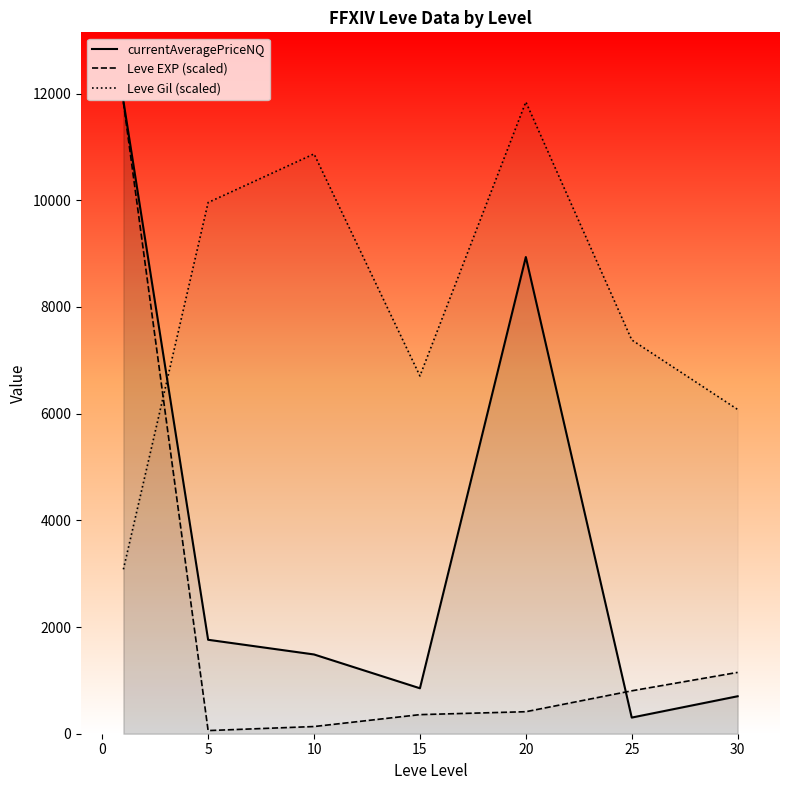

What value does the Leve Gil (scaled) series have at 5?

9957.0